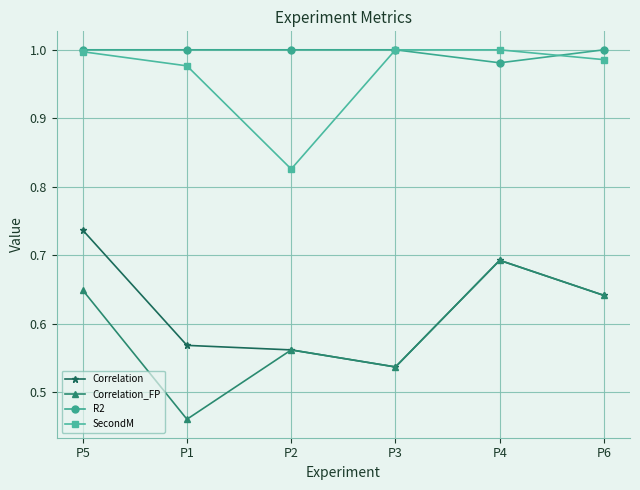

At which label does Correlation reach its minimum?

P3